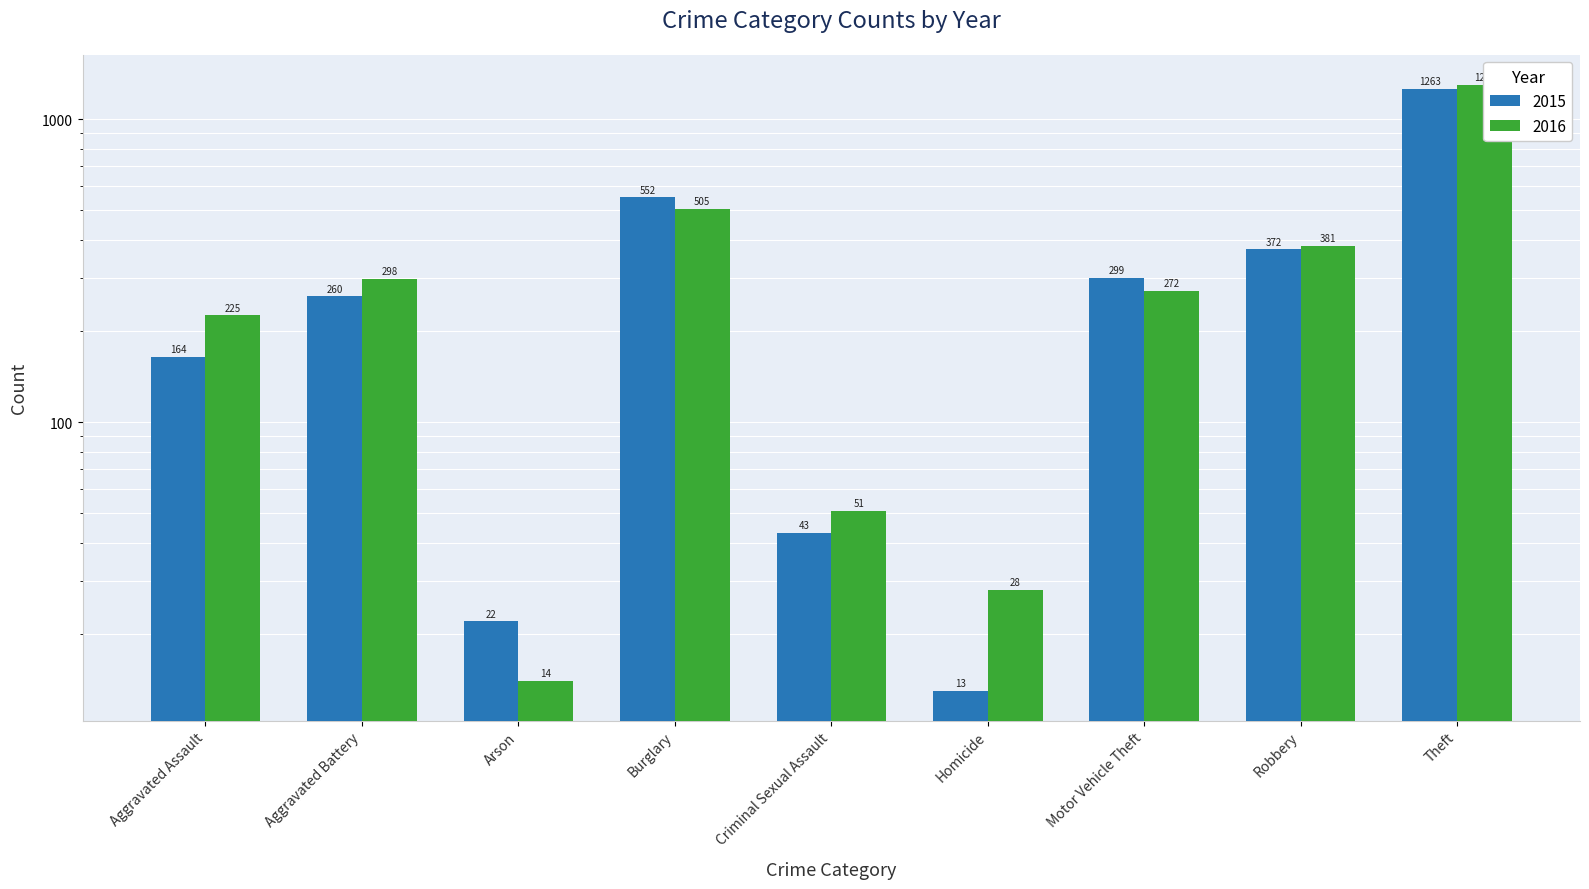

At which category is the sum across all series the highest?

Theft